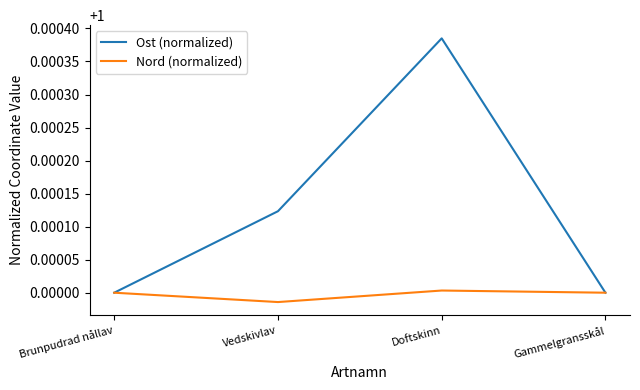

True or false: Nord (normalized) has a value of 1.6 at Brunpudrad nållav.

False